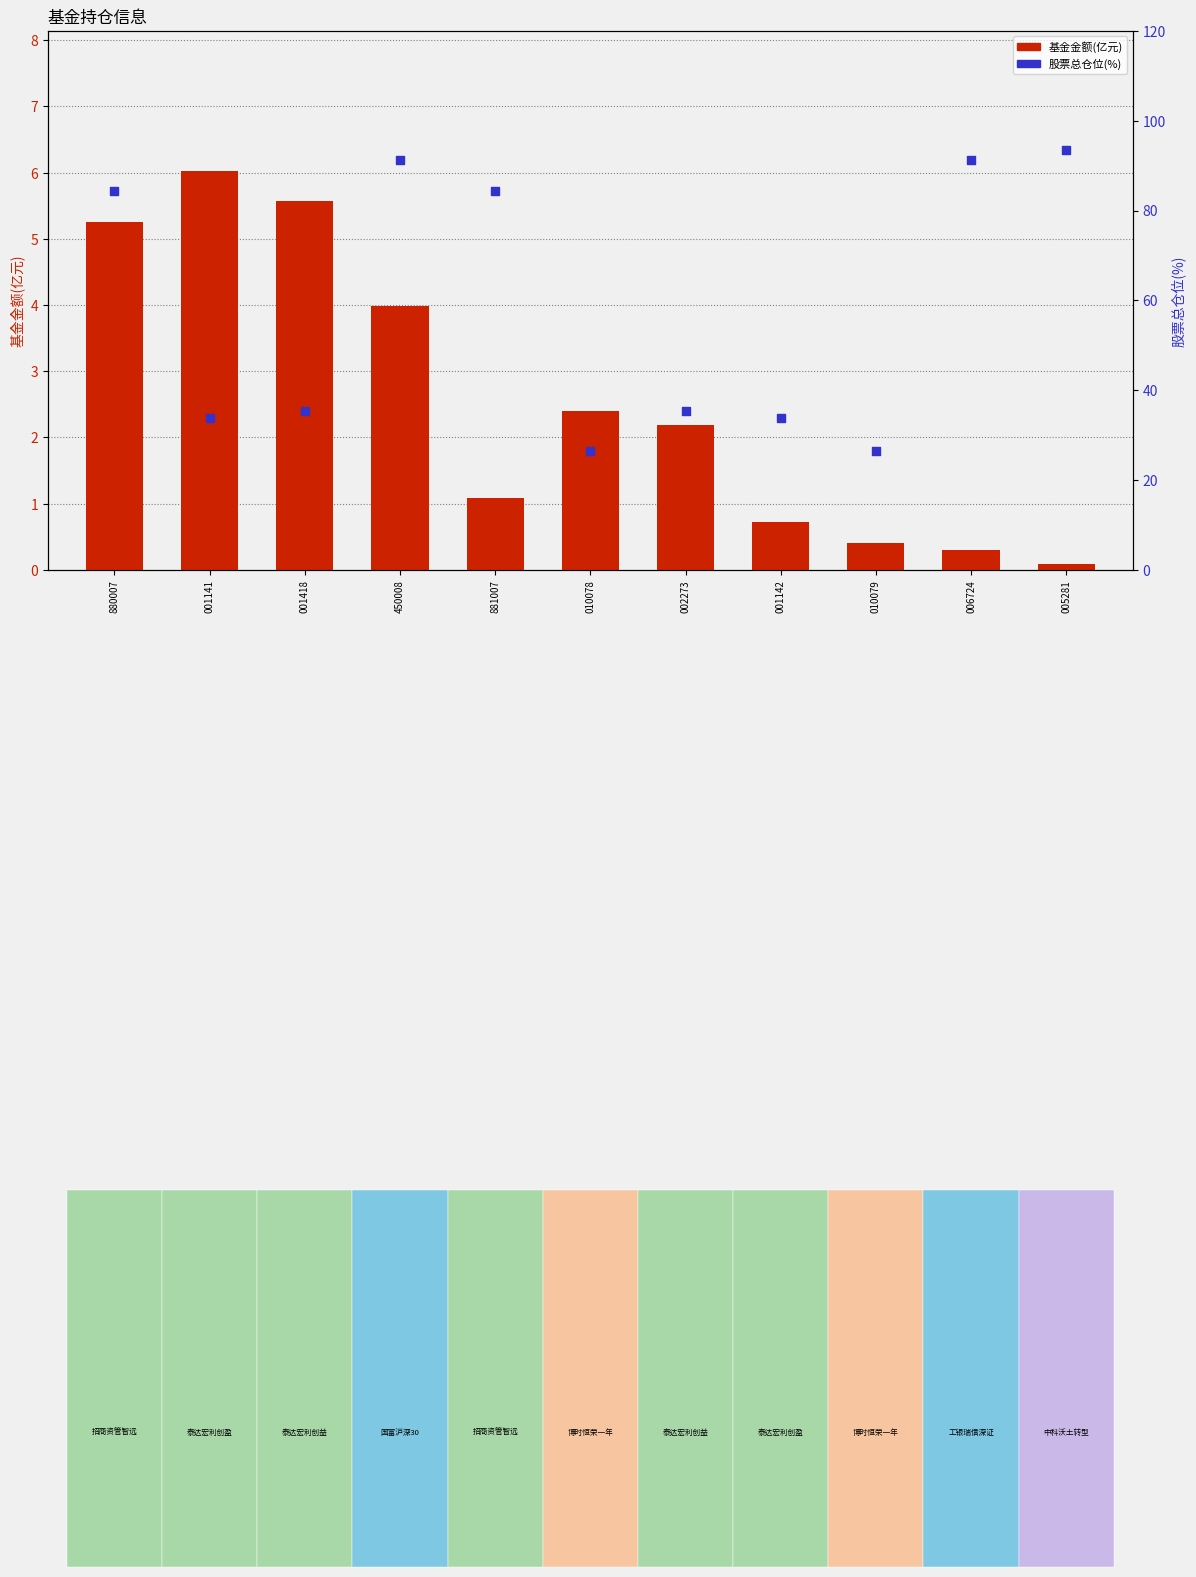

At how many categories does at least one series exceed 80?

5